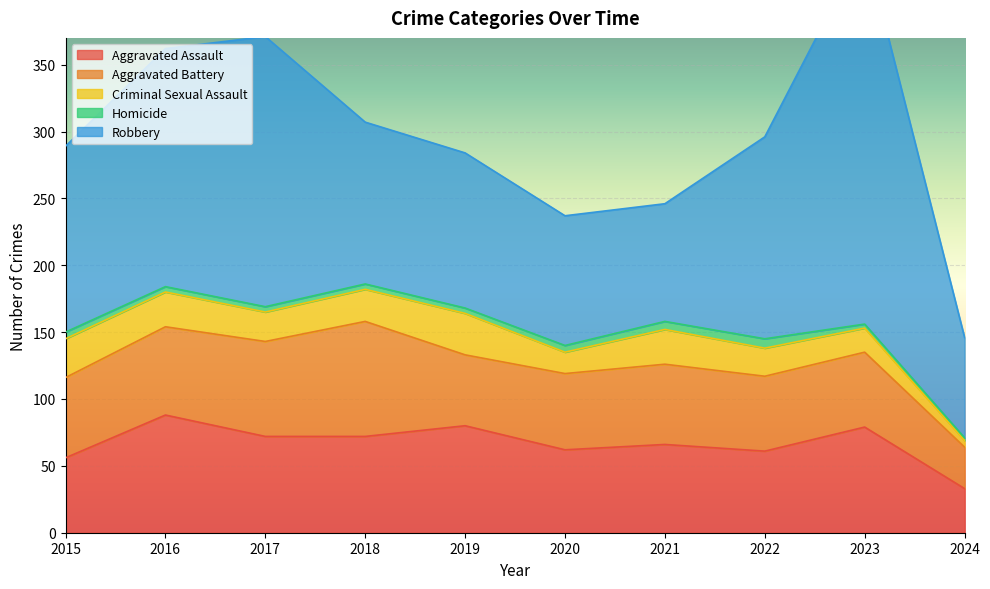

What is the smallest value displayed?

2